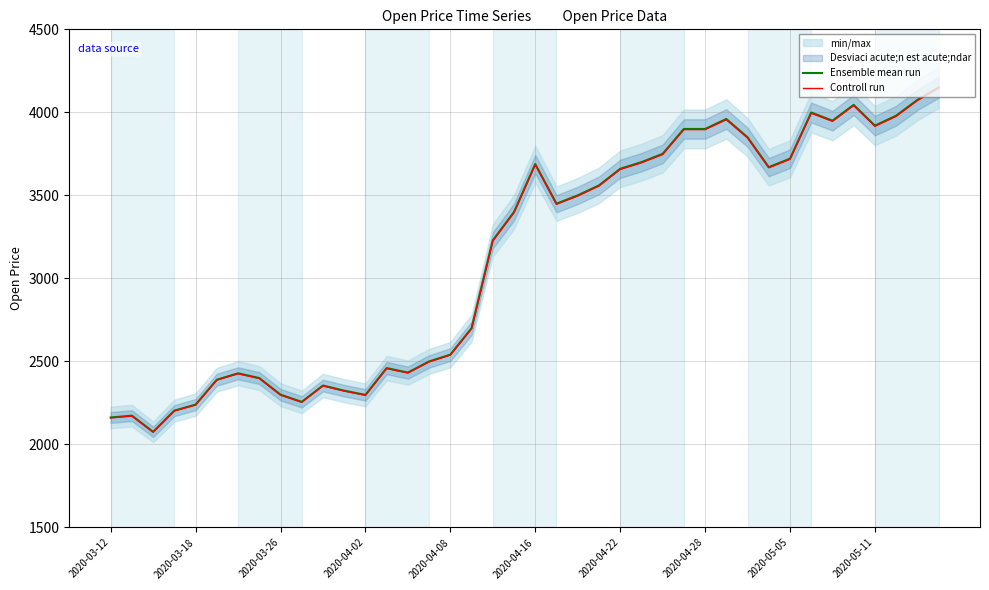

What is the minimum value for Ensemble mean run?

2076.0